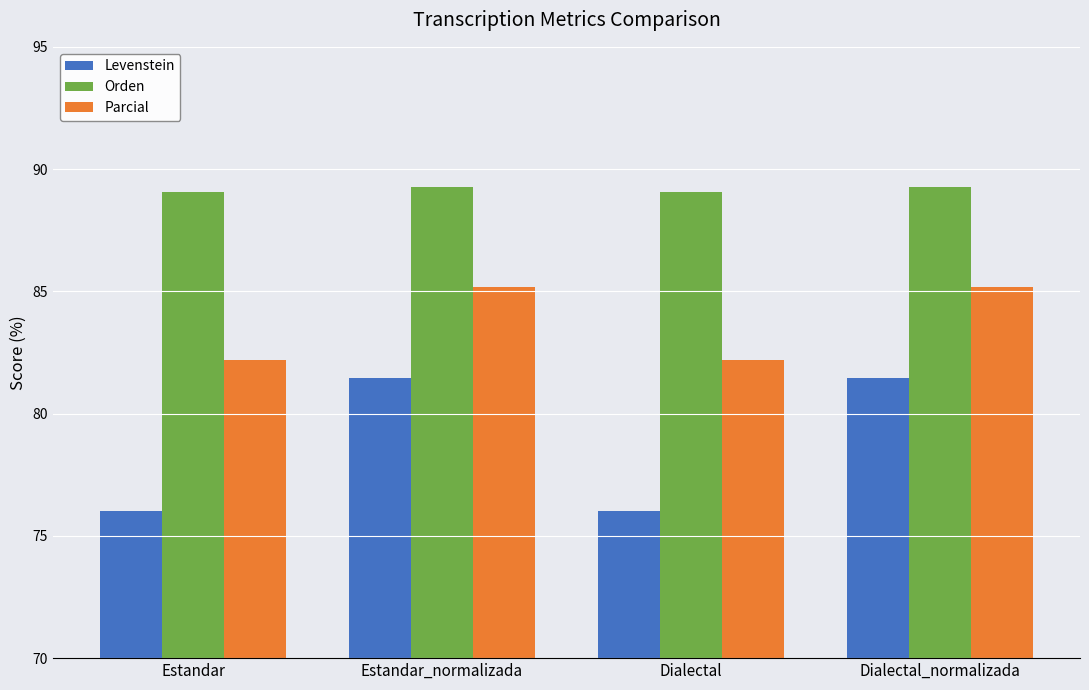

What is the total value across all series at Dialectal?

247.3